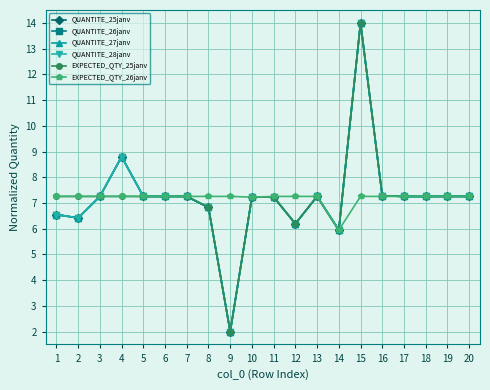

What is the difference between the second highest and second lowest values in the EXPECTED_QTY_25janv series?

1.3